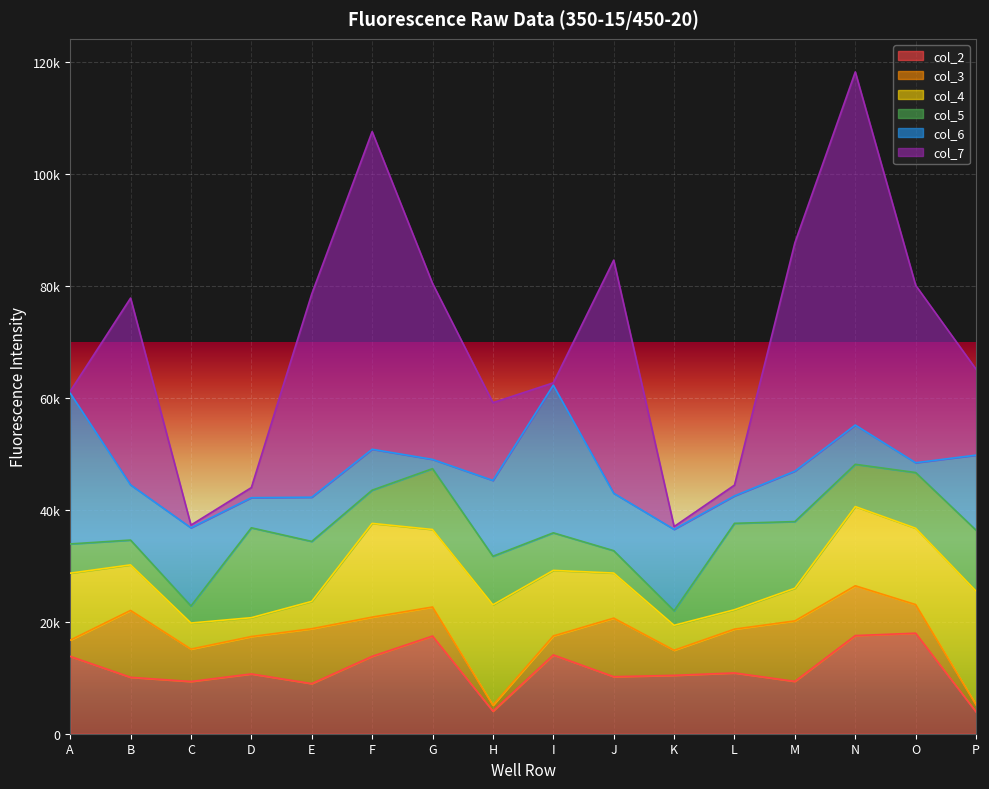

At which label does col_4 first exceed 11718?

A